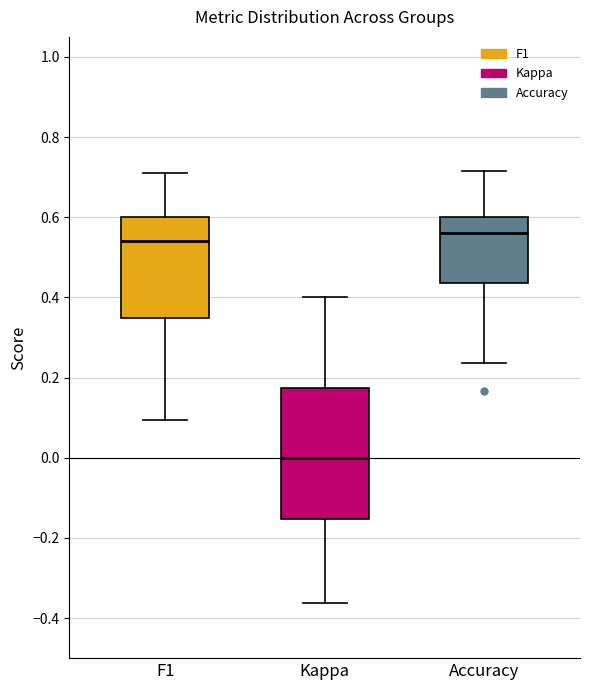

Reading left to right, transcribe this box plot: for each box, give where its median line is, the range the box spans, and where its two whiskers end, as read against the y-axis. The values are not printed on the chart, so give them approximately, as read against the axis.

F1: median 0.54, box 0.34 to 0.60, whiskers 0.10 to 0.70
Kappa: median 0.00, box -0.16 to 0.18, whiskers -0.36 to 0.40
Accuracy: median 0.56, box 0.44 to 0.60, whiskers 0.24 to 0.72